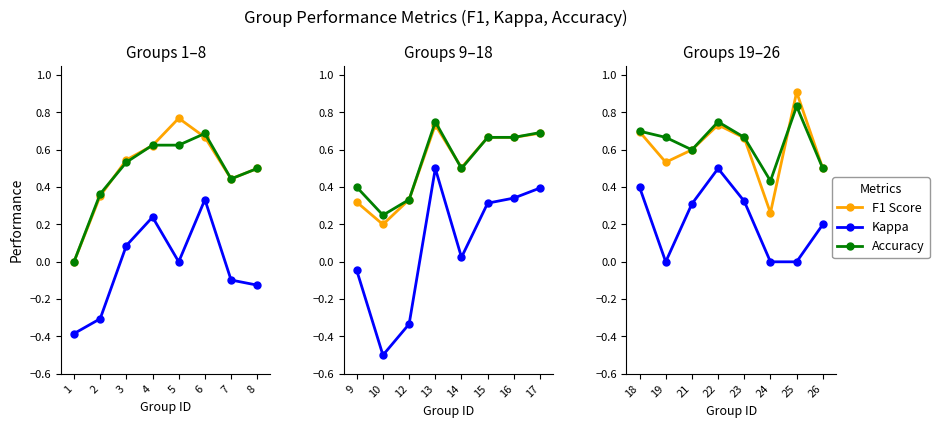

Does the chart display data point markers on the line(s)?

Yes